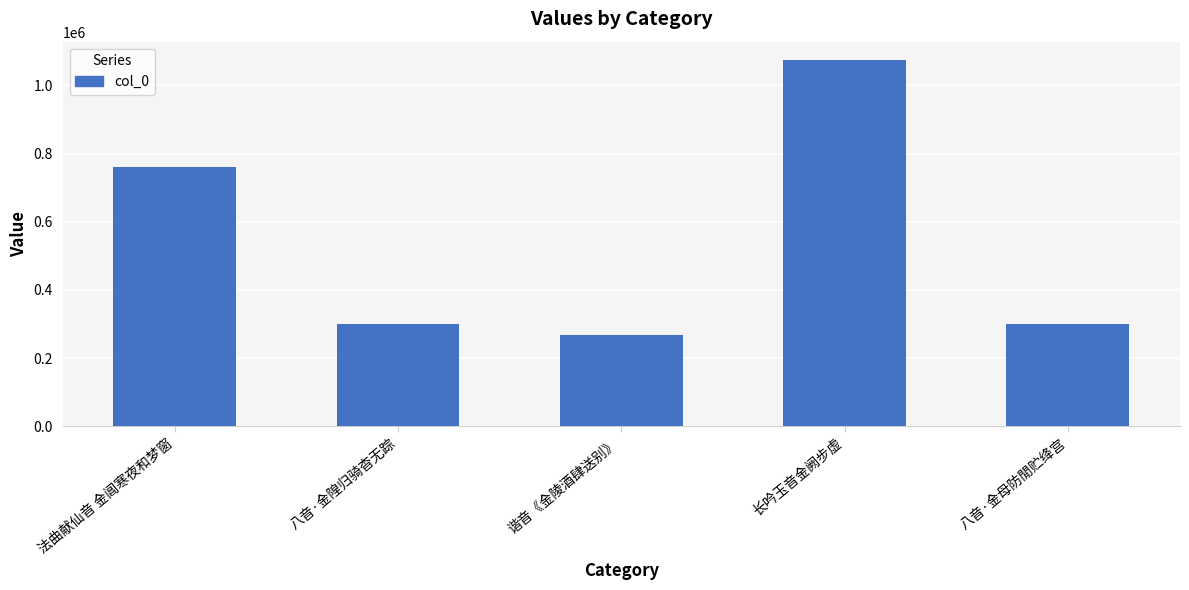

What is the ratio of the value at 八音·金隍归骑杳无踪 to the value at 谐音《金陵酒肆送别》?

1.1